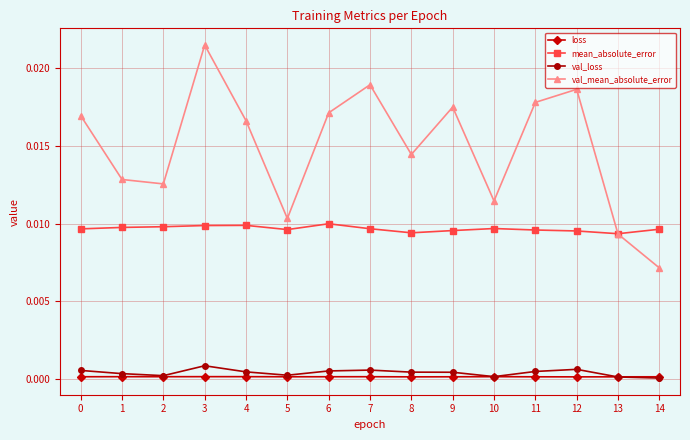

Rank the series at 11 from lowest to highest value.

loss, val_loss, mean_absolute_error, val_mean_absolute_error